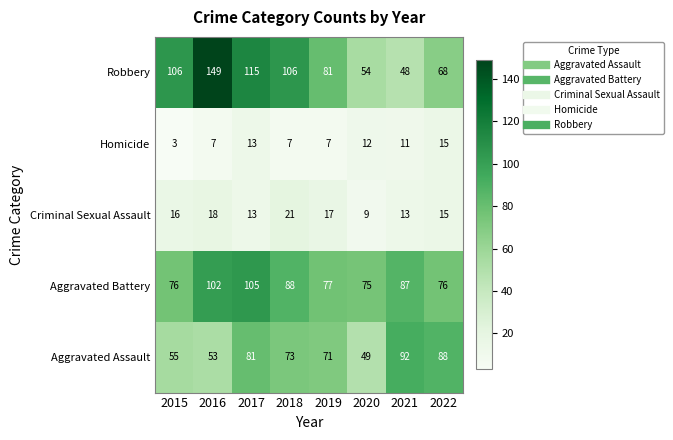

How many categories are shown in the chart?

8